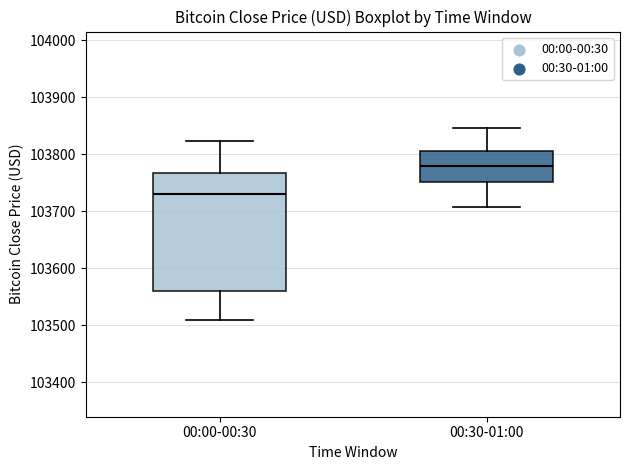

Where does the lower whisker of the box for 00:00-00:30 end on the y-axis? The values are not printed on the chart, so give them approximately, as read against the axis.

103510